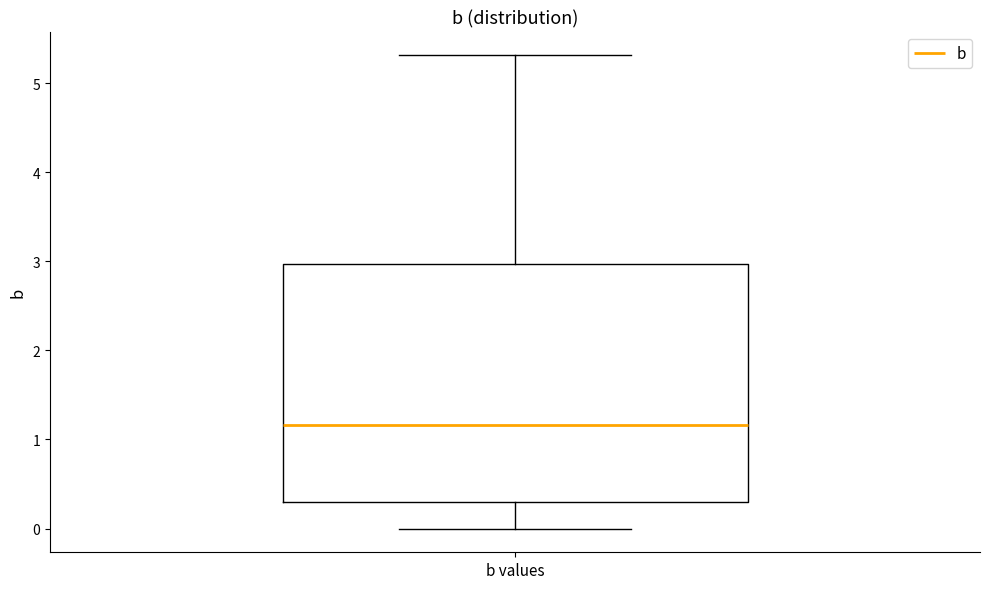

Transcribe this box plot: give where the median line is, the range the box spans, and where the two whiskers end, as read against the y-axis. The values are not printed on the chart, so give them approximately, as read against the axis.

median 1.2, box 0.3 to 3.0, whiskers 0.0 to 5.3